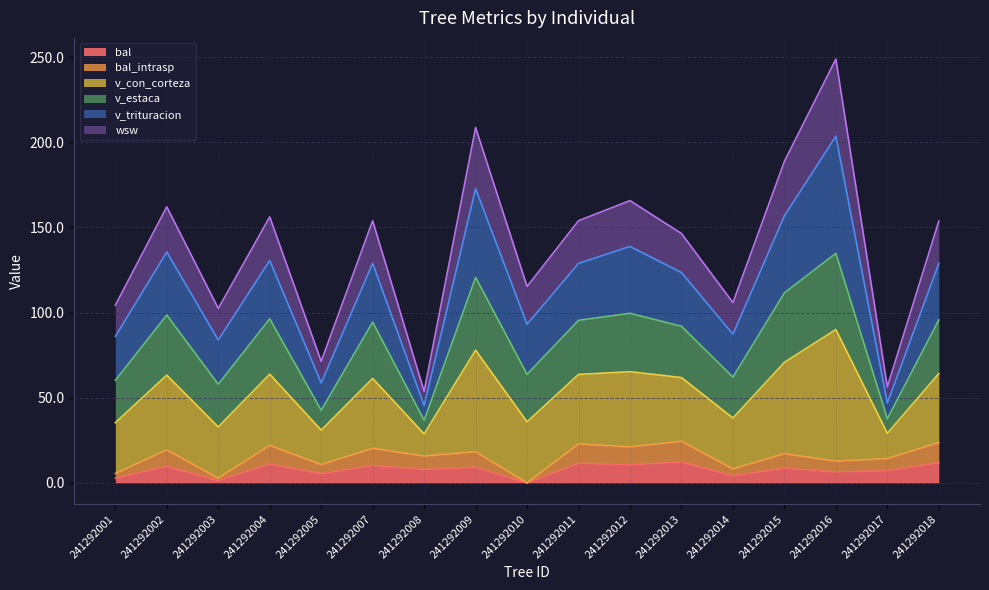

At which label does wsw first exceed 128?

241292002